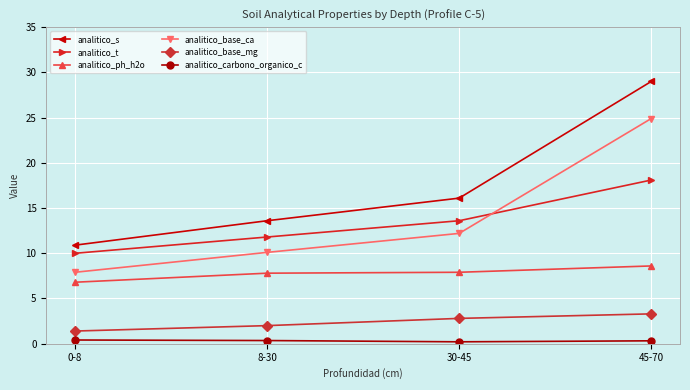

Is this an area chart (filled region under the line)?

No